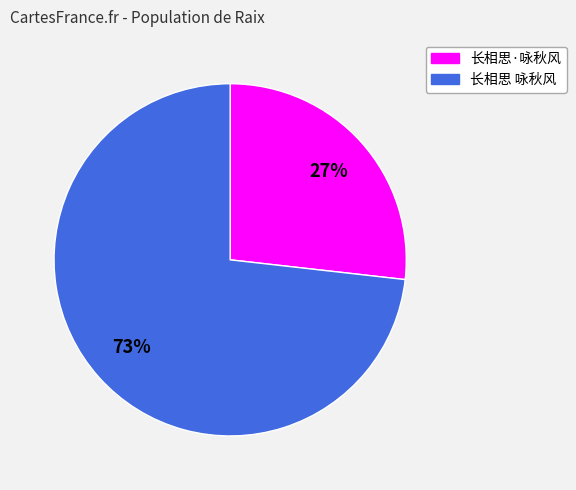

What percentage is the 长相思·咏秋风 slice, to the nearest percent?

27%